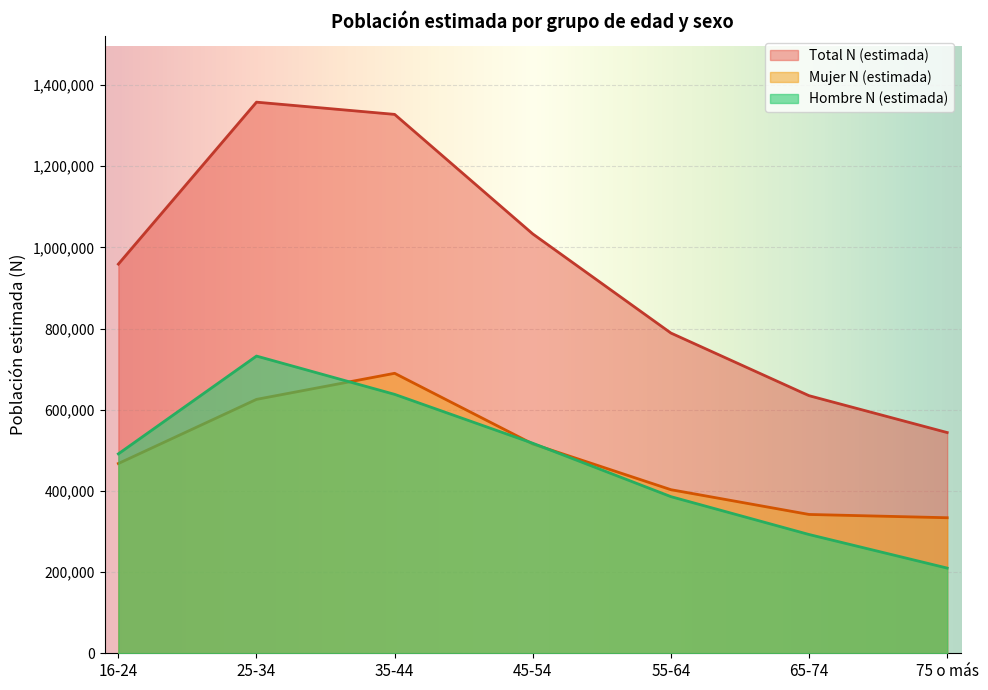

True or false: Total N (estimada) and Hombre N (estimada) intersect in this chart.

False